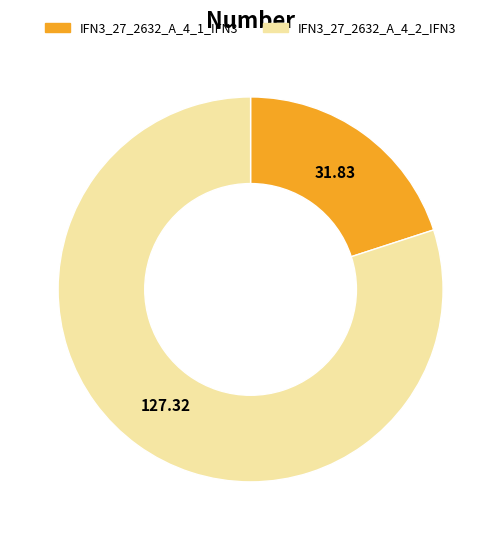

Rank the categories by value from lowest to highest.

IFN3_27_2632_A_4_1_IFN3, IFN3_27_2632_A_4_2_IFN3